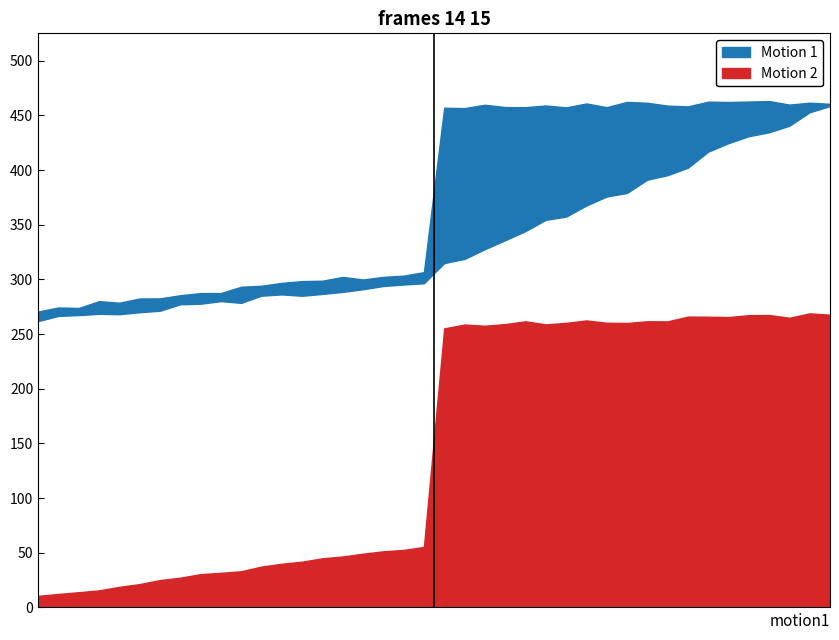

How many data points does each series have?

40